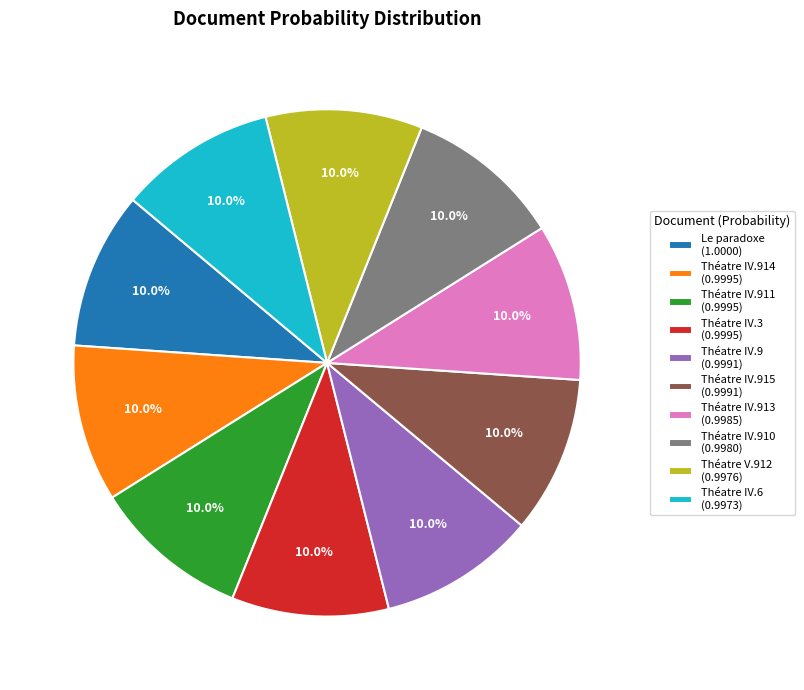

What portion of the pie excludes Théatre IV.6 (0.9973)?

90.0%